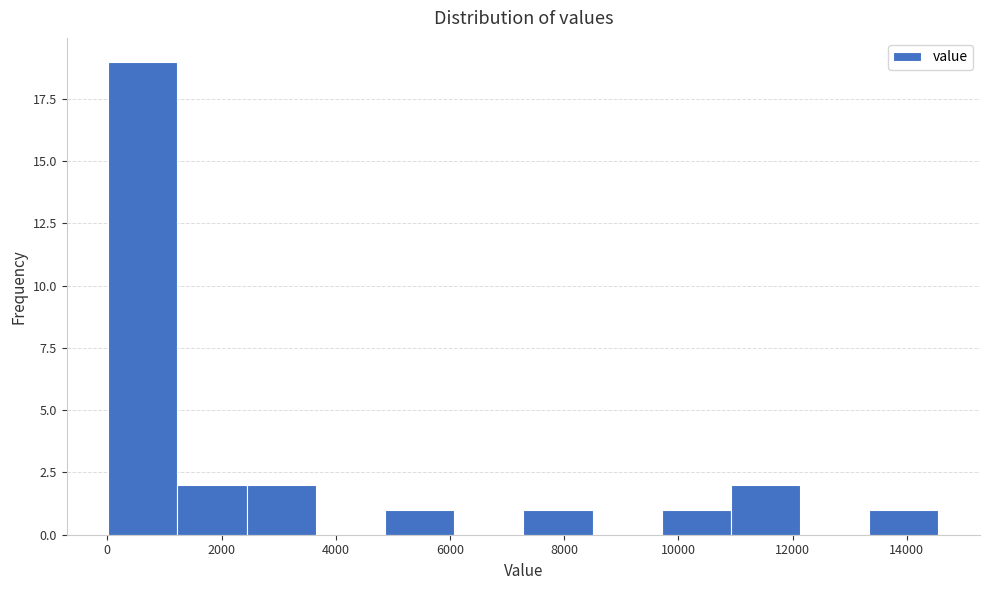

Reading left to right, transcribe this chart: for each bar, give the range it covers on the x-axis and its height. Neither the bar edges nor the heights are printed on the chart, so give them approximately, as read against the axes.

0 to 1200: 19
1200 to 2400: 2
2400 to 3600: 2
3600 to 4800: 0
4800 to 6000: 1
6000 to 7200: 0
7200 to 8400: 1
8400 to 9800: 0
9800 to 11000: 1
11000 to 12200: 2
12200 to 13400: 0
13400 to 14600: 1